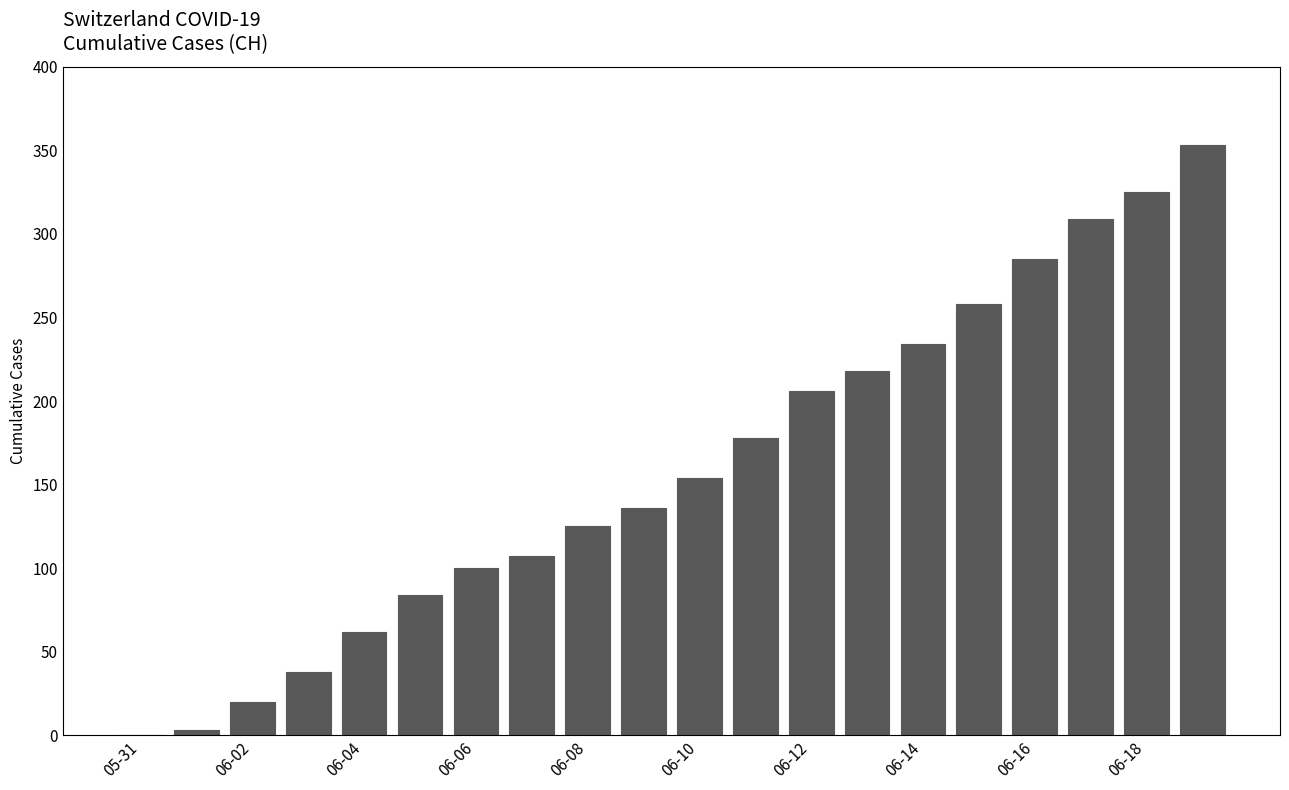

What is the maximum value shown in the chart?

353